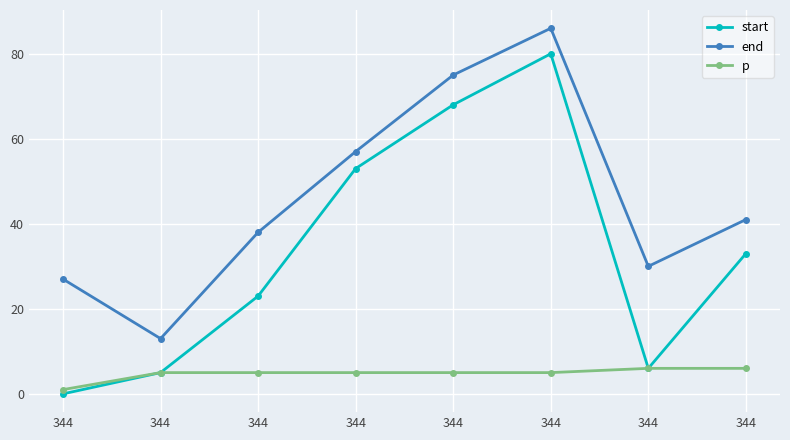

Where does the end series first go above 41?

344